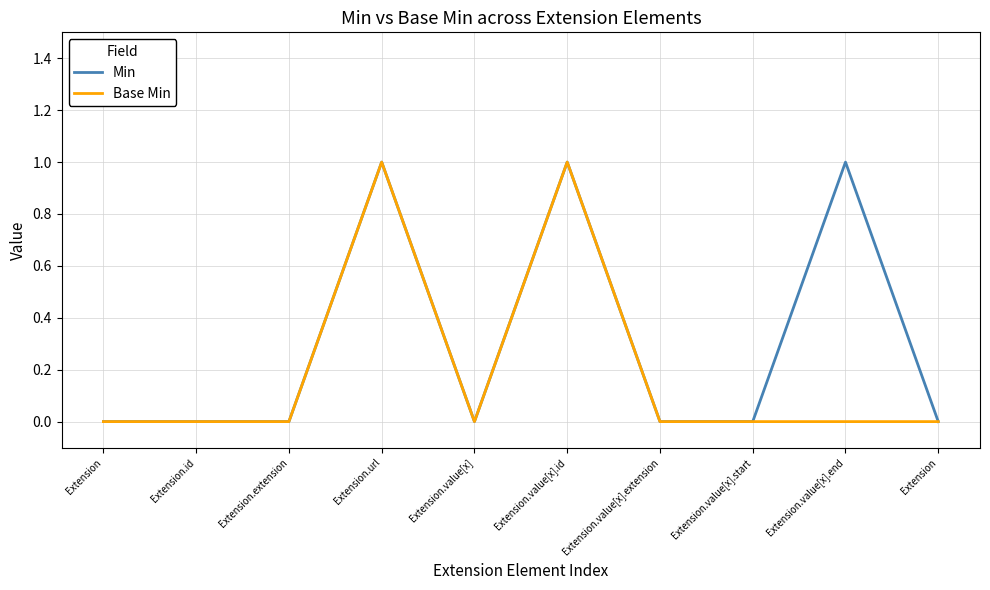

True or false: Min and Base Min intersect in this chart.

False